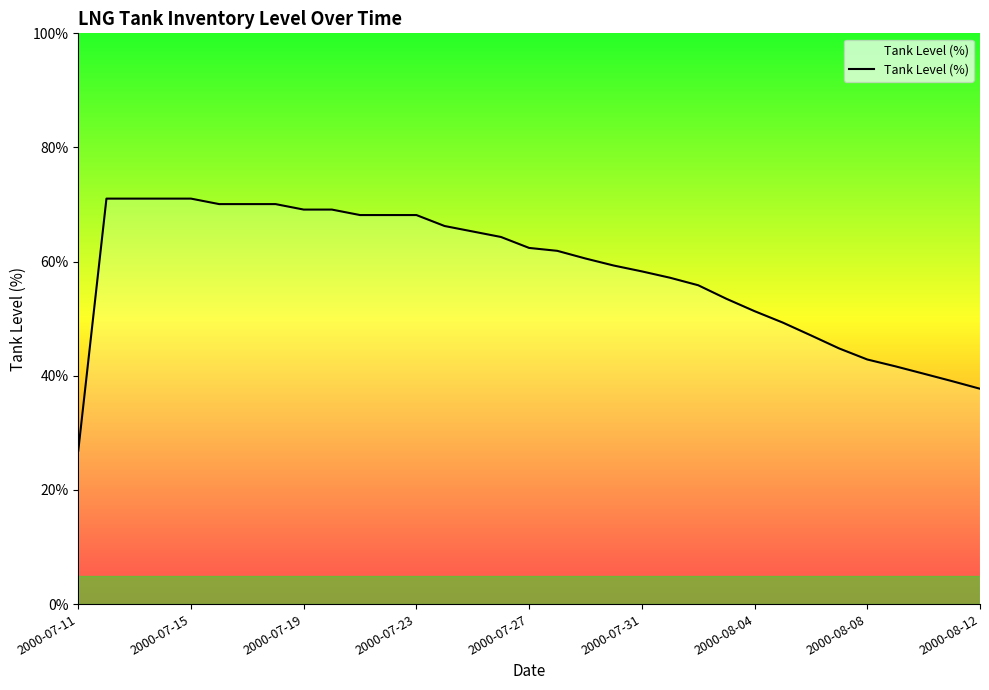

What is the difference between the maximum and minimum values?

44.2